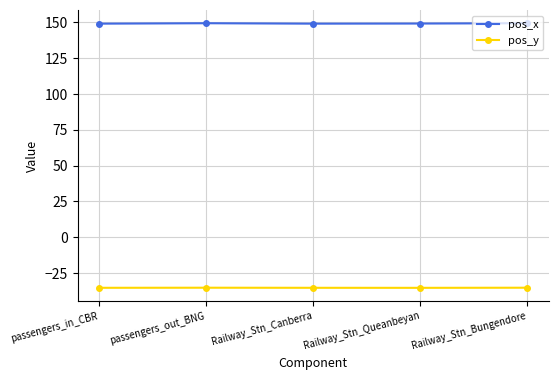

List the series in order of their overall mean, lowest first.

pos_y, pos_x